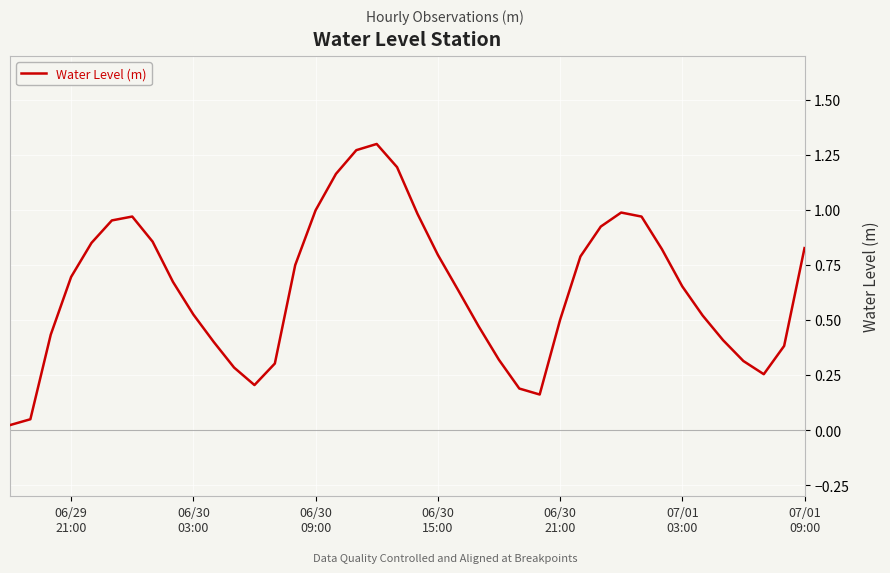

Does the chart display data point markers on the line(s)?

No